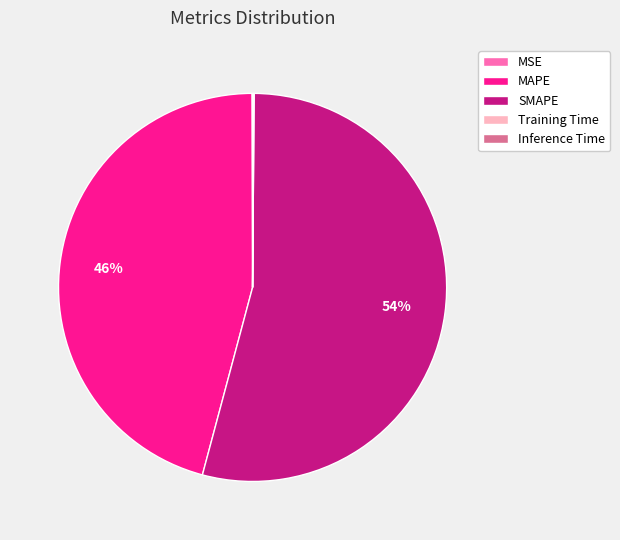

Which category has the biggest portion of the pie?

SMAPE